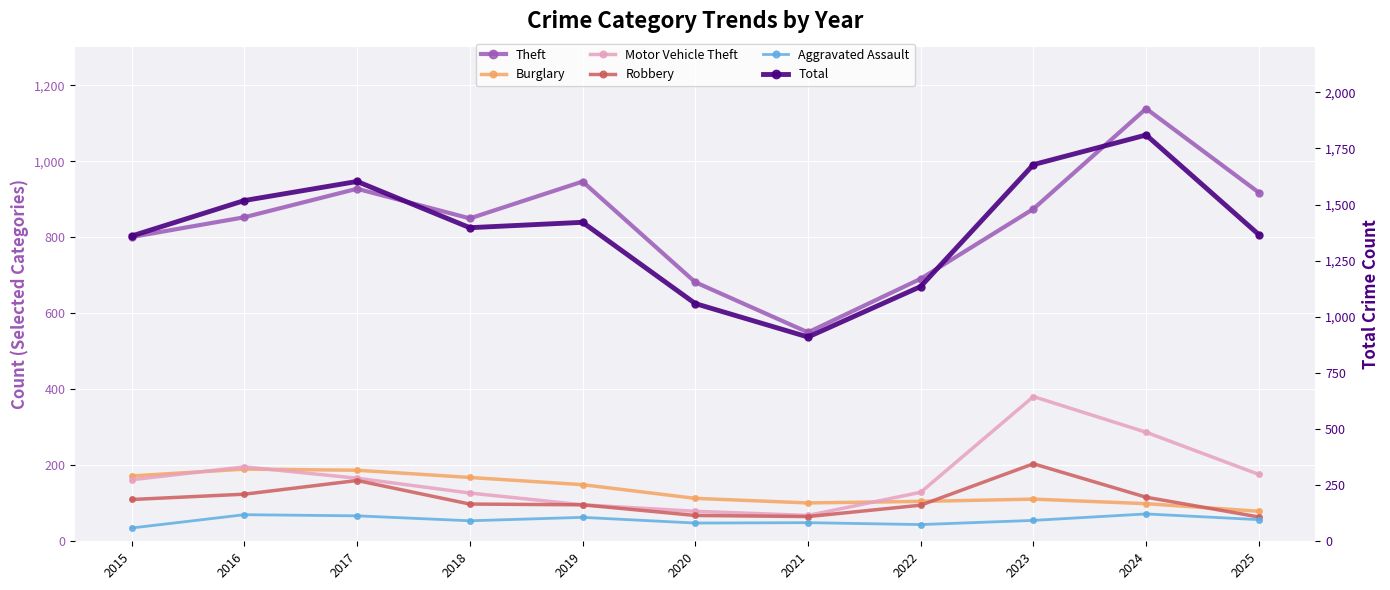

Between 2020 and 2022, which series saw the biggest shift?

Total